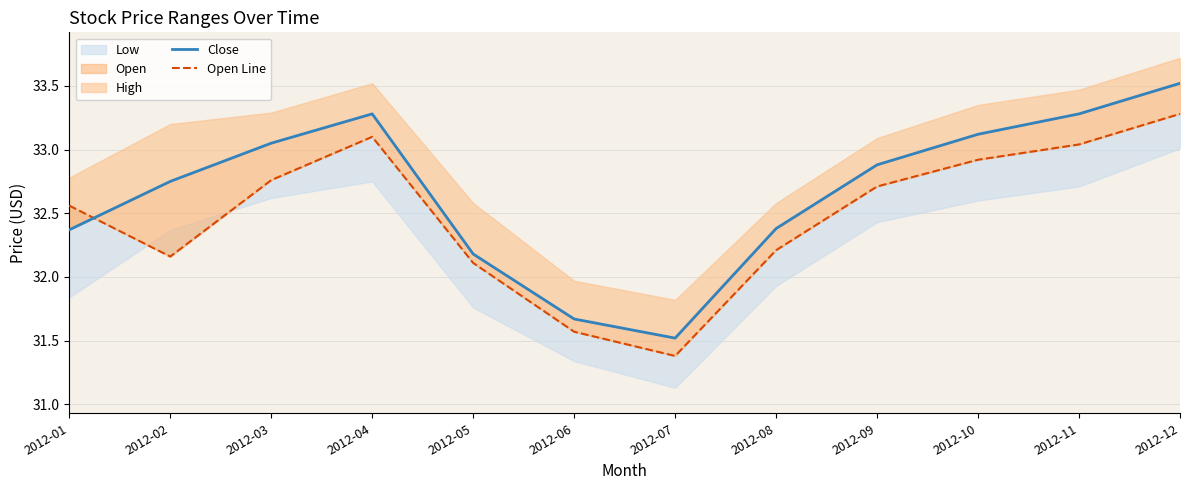

Which series ends up on top after the final intersection of Close and Open Line?

Close